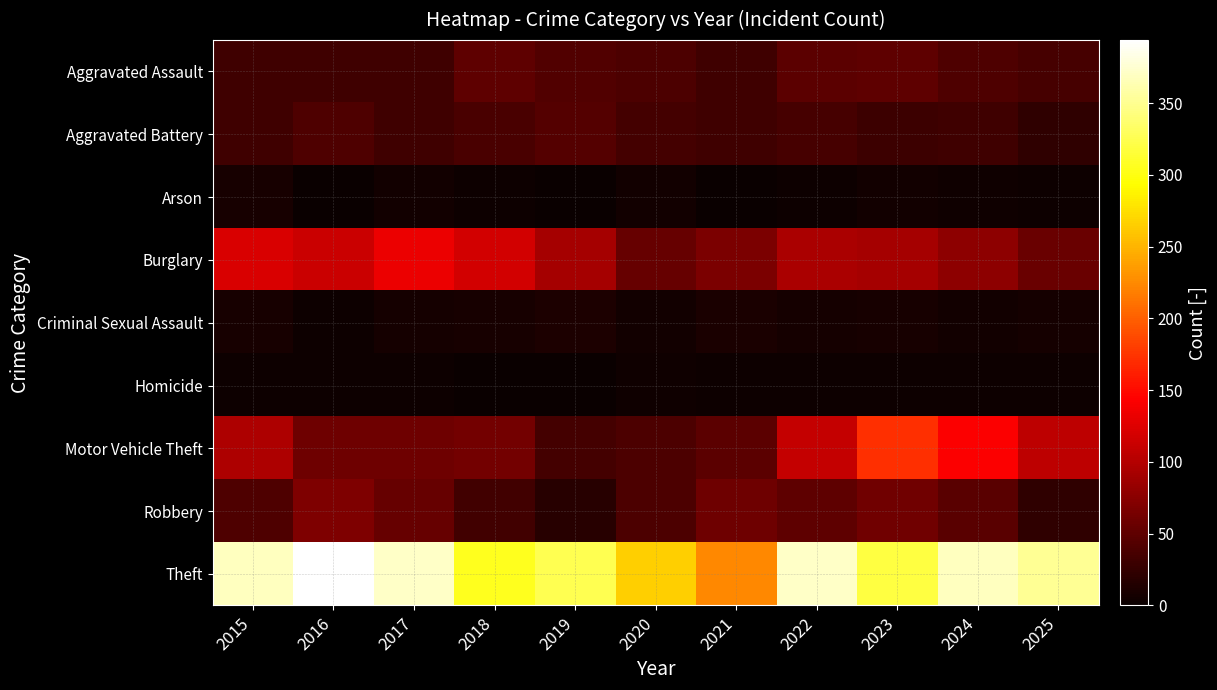

Rank the series by their maximum value, from lowest to highest.

Homicide, Arson, Criminal Sexual Assault, Aggravated Battery, Aggravated Assault, Robbery, Burglary, Motor Vehicle Theft, Theft